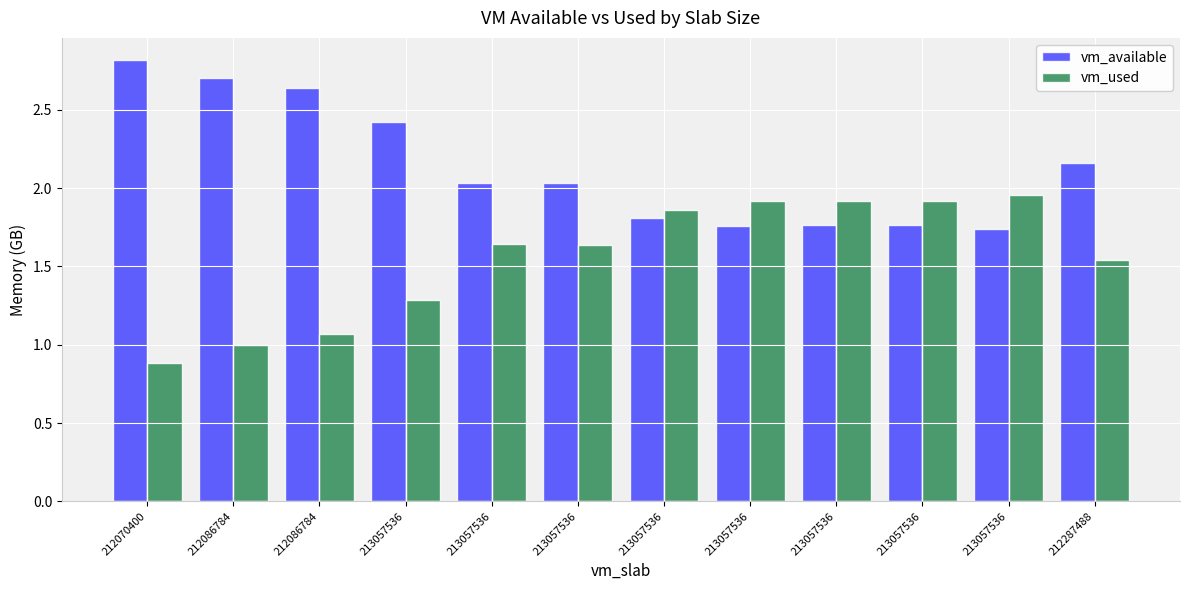

Are the bars horizontal?

No